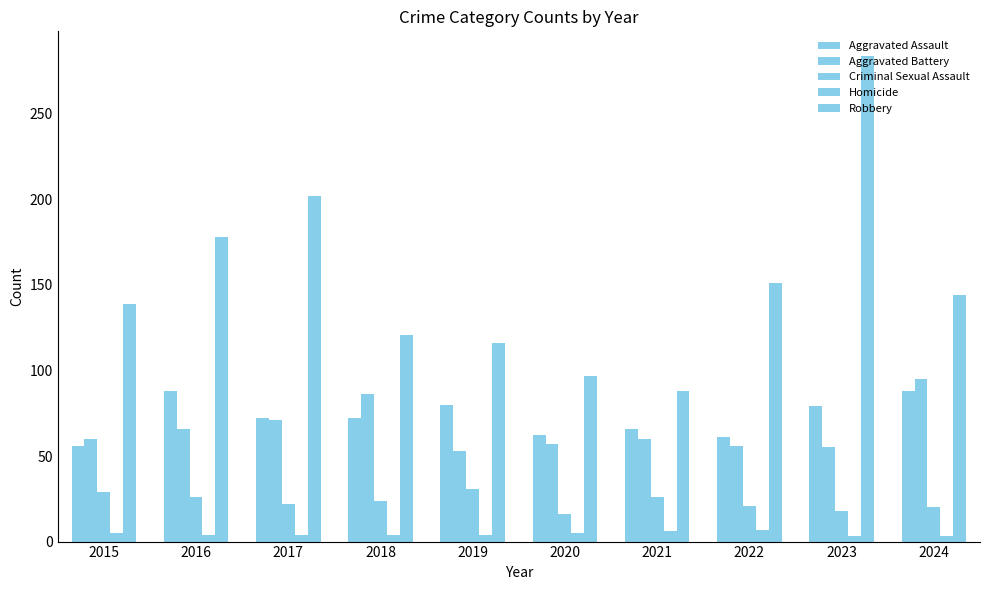

How many values in the Aggravated Battery series are below 60?

4